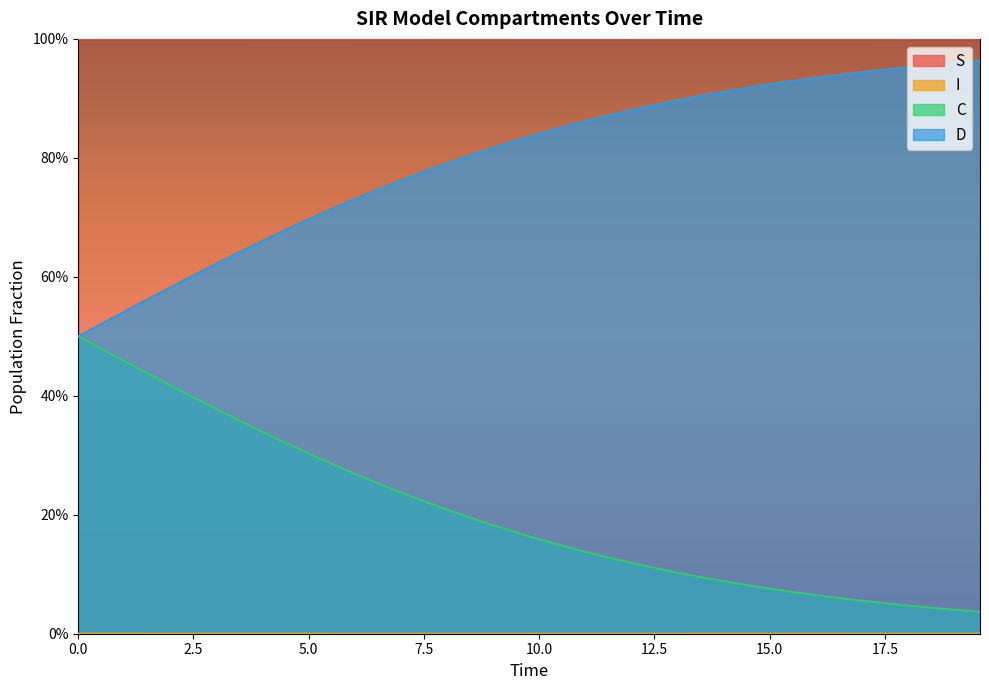

True or false: C and S intersect in this chart.

False